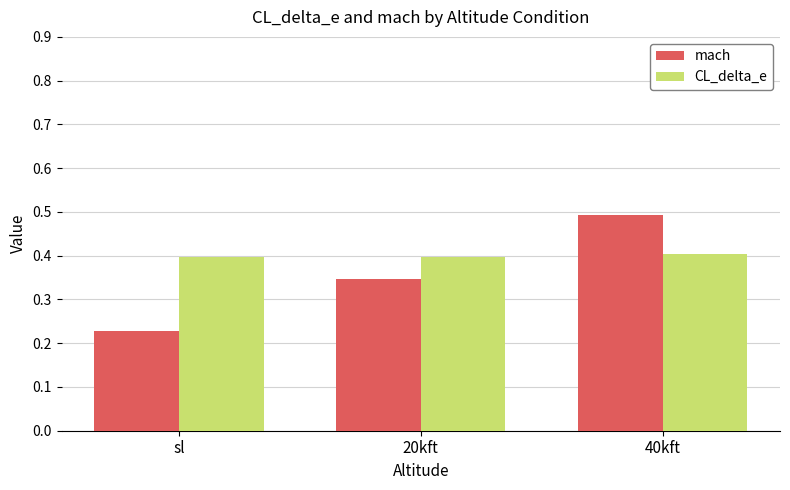

How many categories are shown in the chart?

3